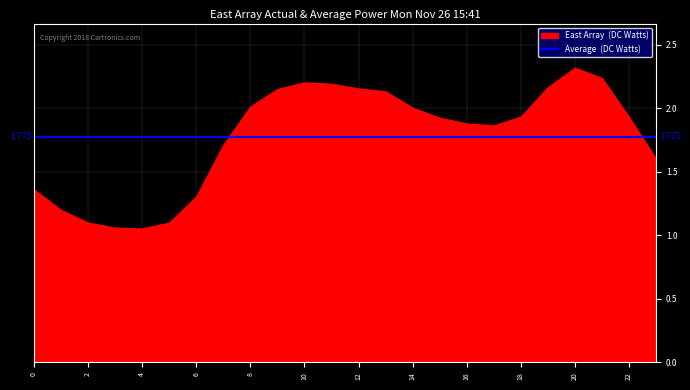

True or false: col_0 has a value of 2.1 at 13.

True